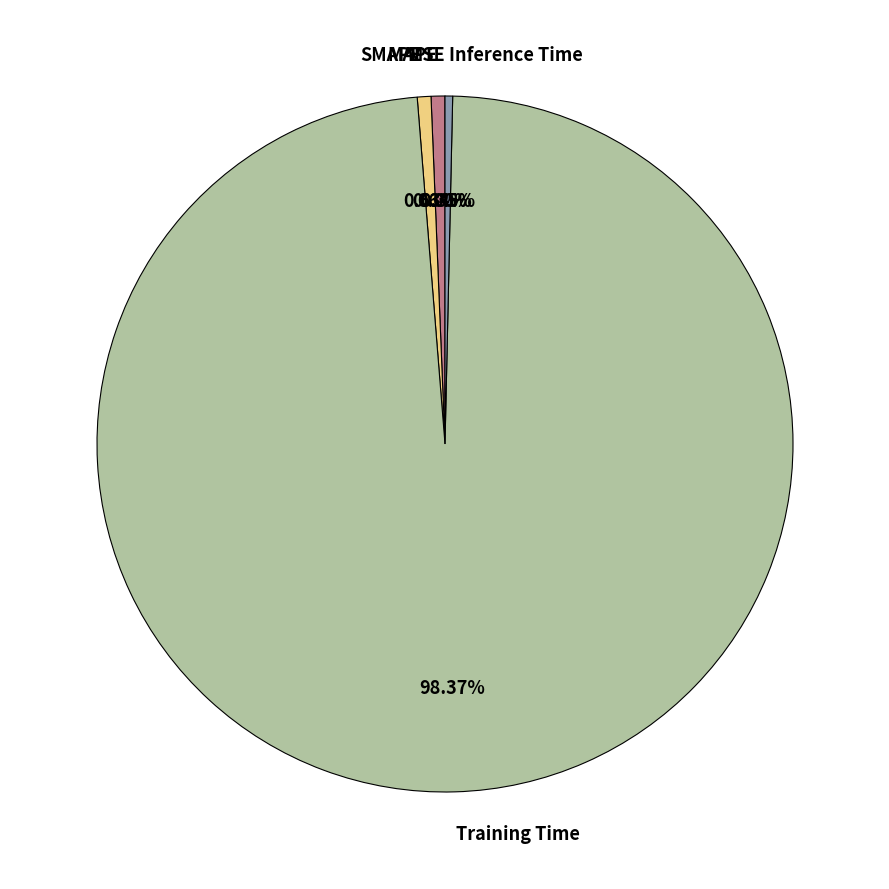

To the nearest percent, what is the combined percentage of Training Time and MAPE?

99%